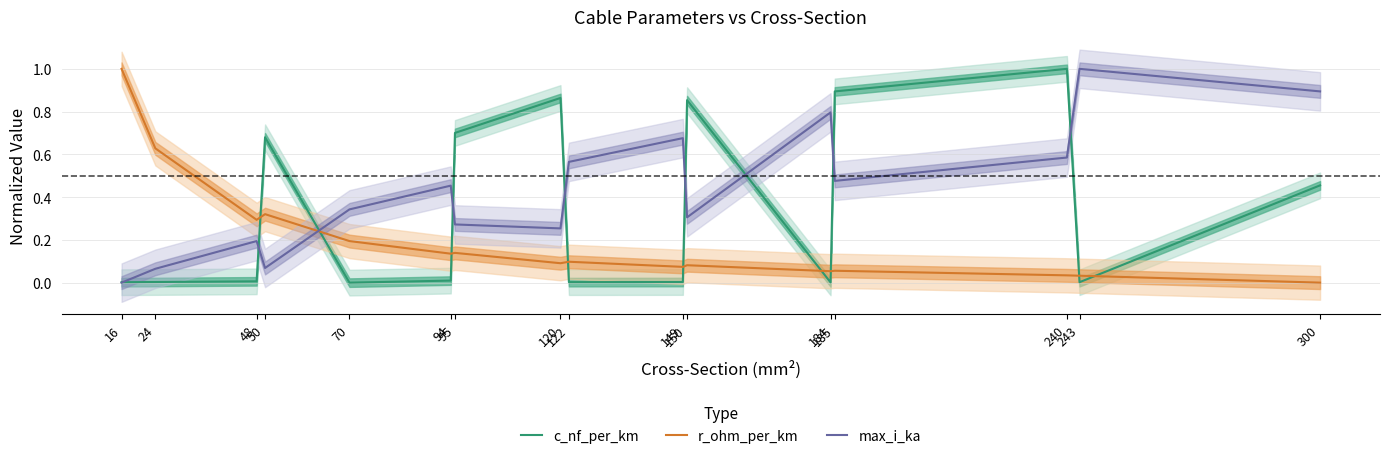

What is the difference between the second highest and minimum values in the max_i_ka series?

0.9